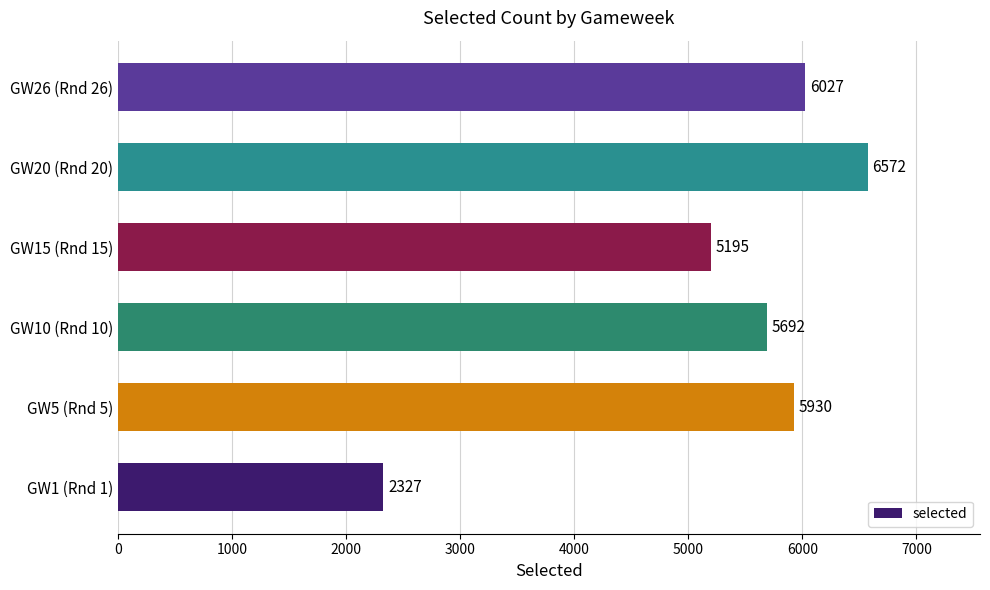

Between GW26 (Rnd 26) and GW1 (Rnd 1), which is larger?

GW26 (Rnd 26)